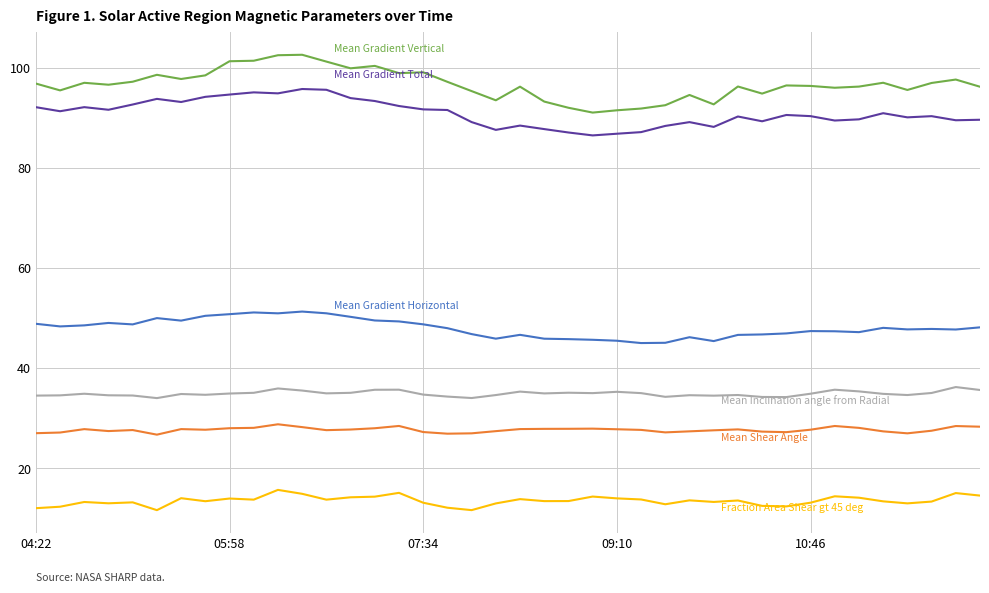

What is the smallest value displayed?

11.7